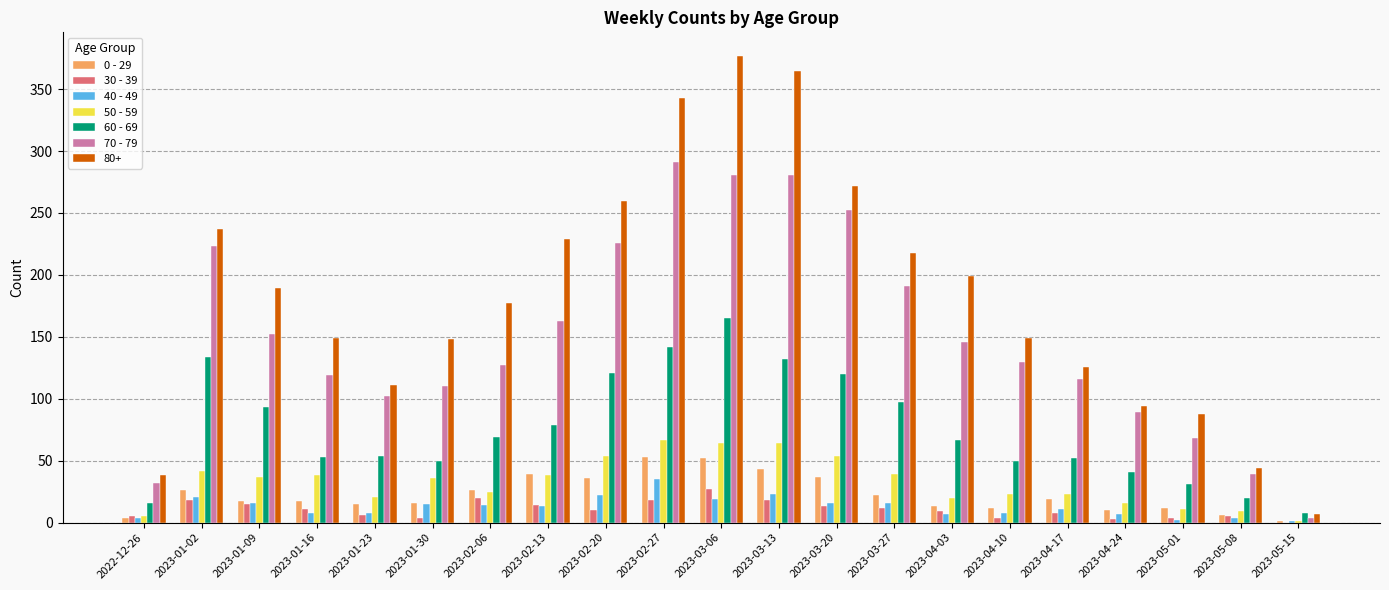

Is the value of 80+ at 2023-04-03 greater than the value of 40 - 49 at 2023-02-20?

Yes